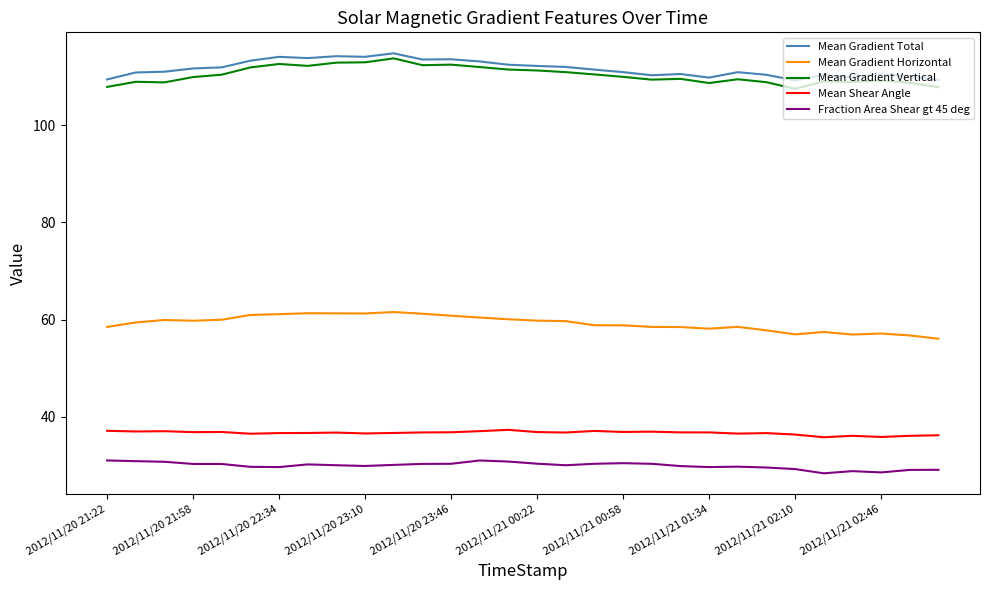

What is the minimum value for Mean Gradient Vertical?

107.5